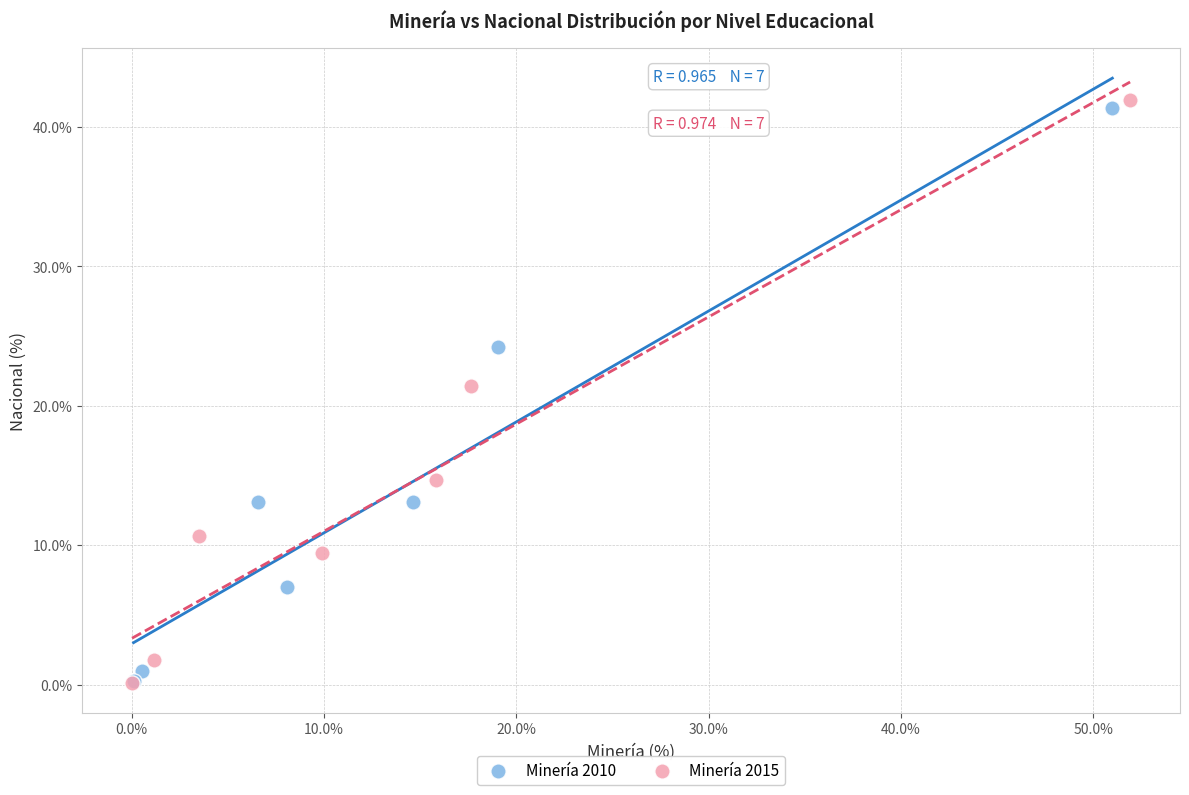

What are all the series names shown in the legend?

Minería 2010, Minería 2015